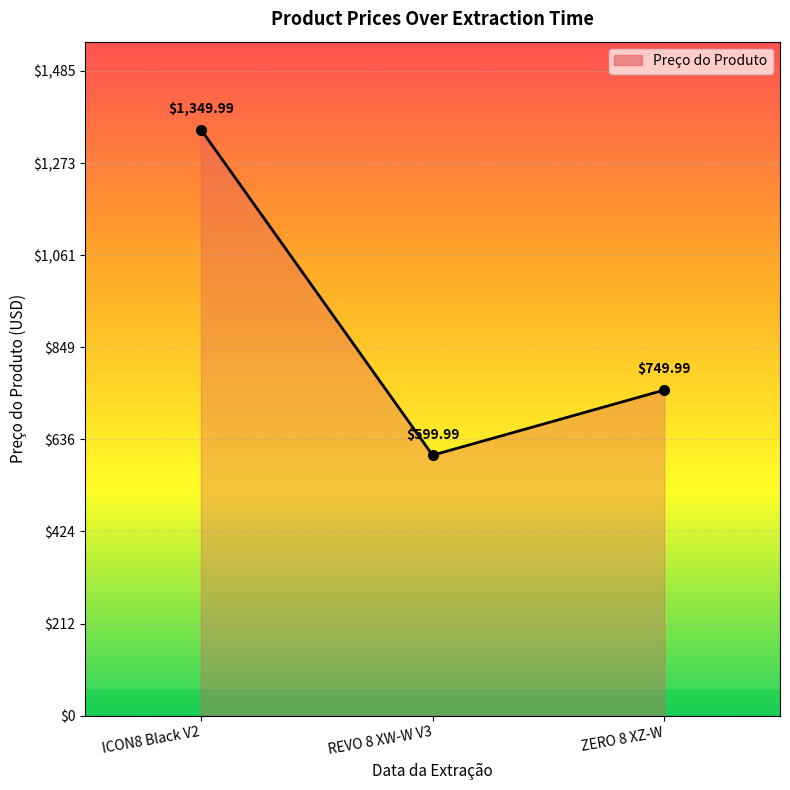

Reading left to right, what are all the values shown in this chart?

ICON8 Black V2=1350.0	REVO 8 XW-W V3=600.0	ZERO 8 XZ-W=750.0